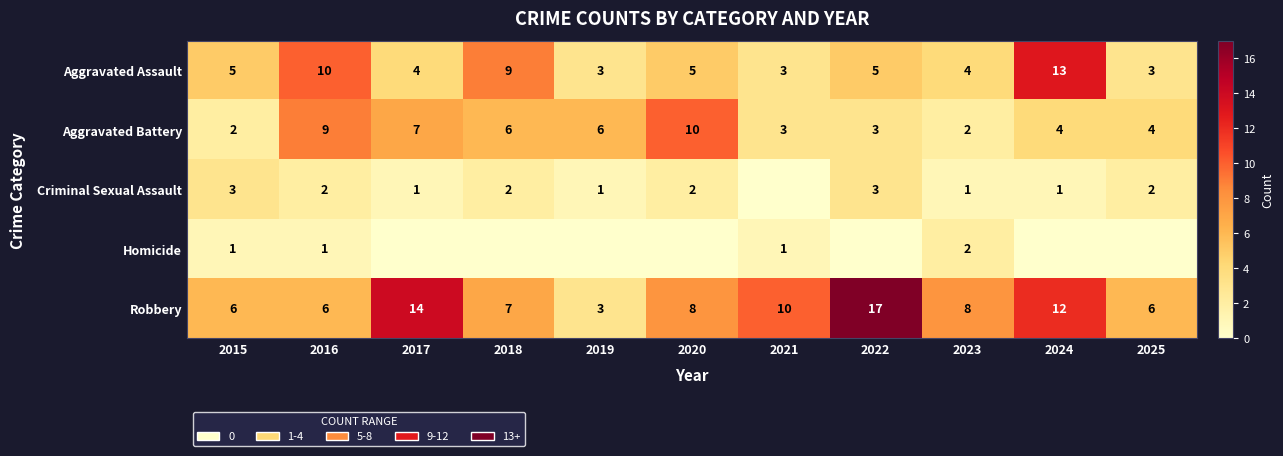

What is the sum of the Aggravated Assault values at 2016 and 2018?

19